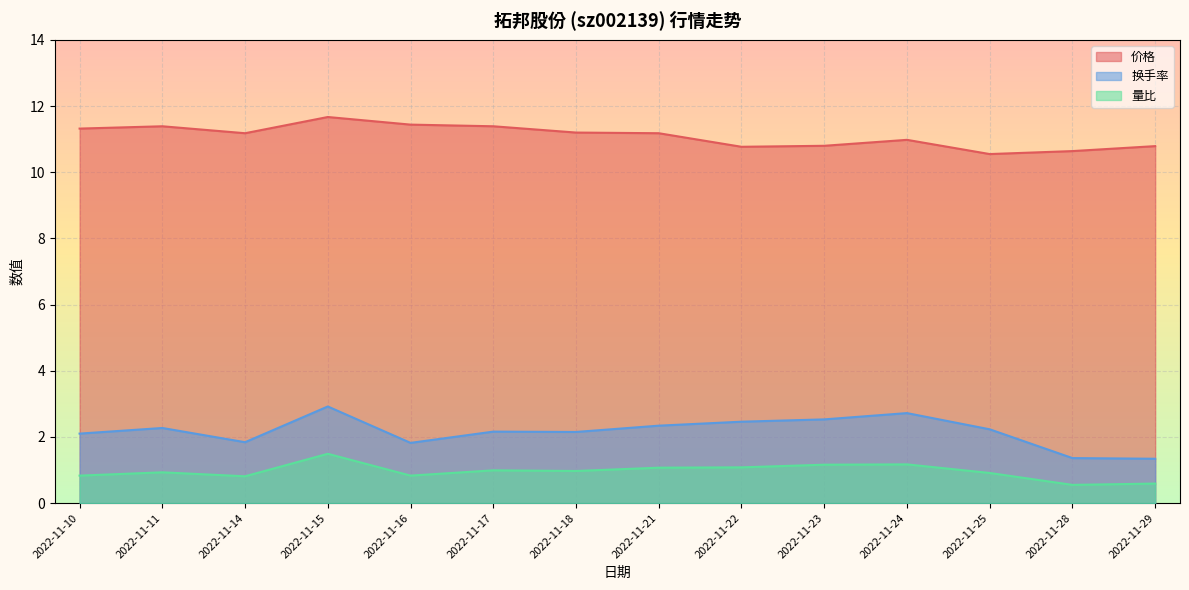

How many data points in 价格 are above 11?

8